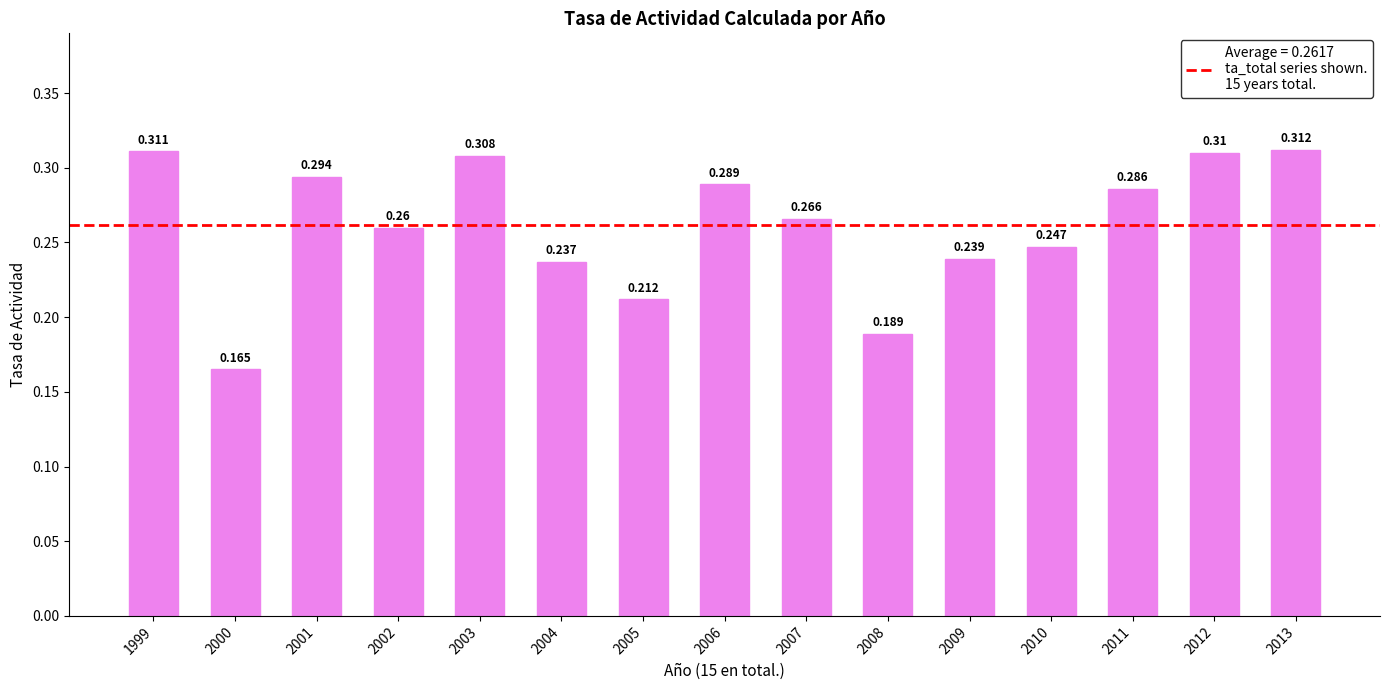

What is the sum of all values?

3.9